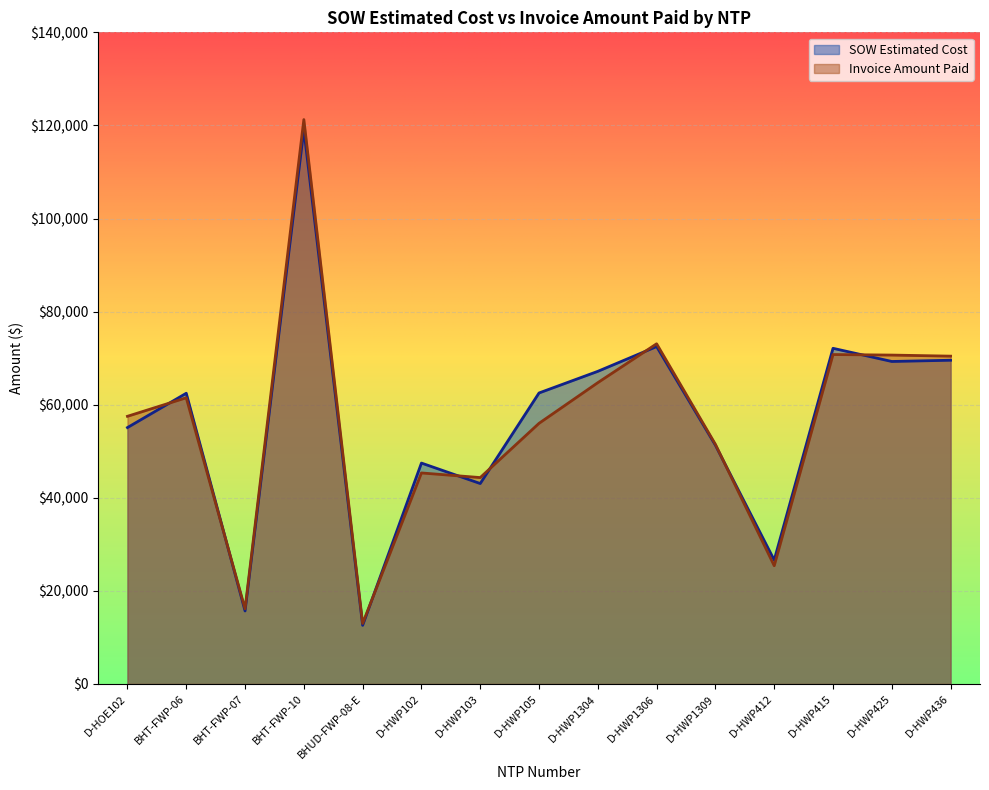

At which label is Invoice Amount Paid closest to 67132?

D-HWP1304